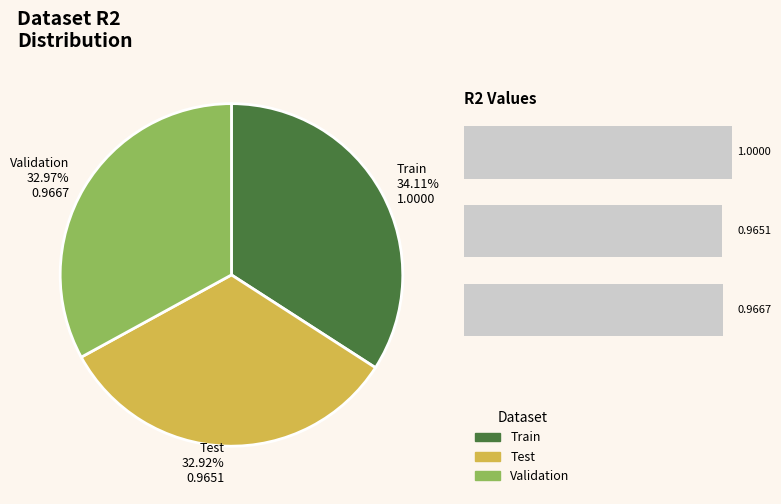

True or false: Test accounts for 19% of the total.

False